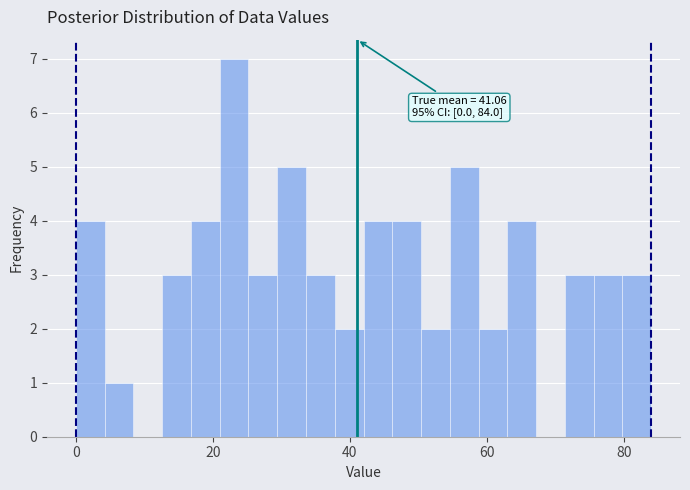

Around what value on the x-axis is the tallest bar? Give the approximate position of its centre, as read against the axis.

24